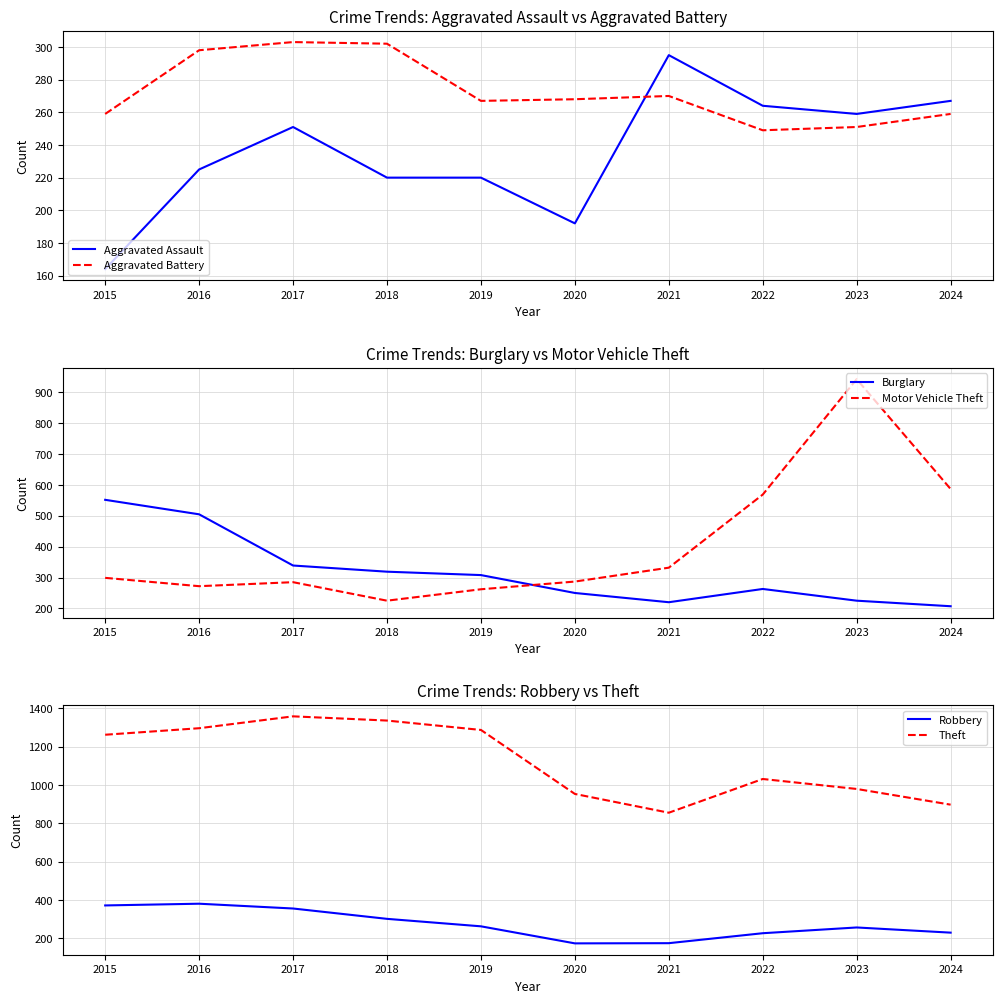

How many data points in Aggravated Assault are less than 251?

5